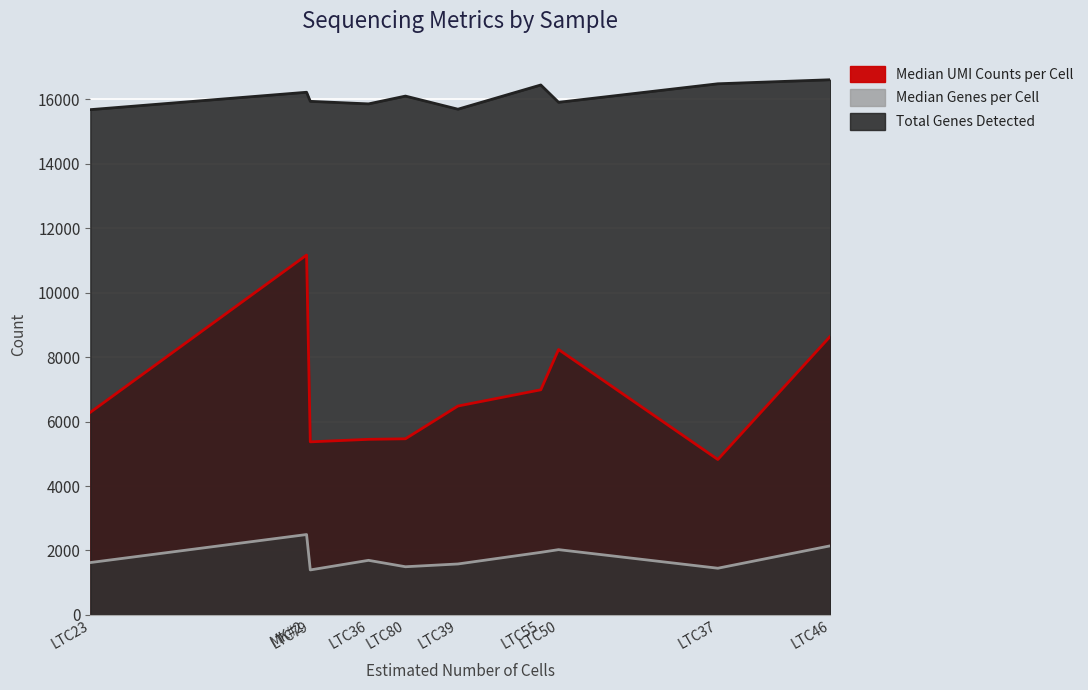

What is the spread (max minus min) of values at MK#2?

13729